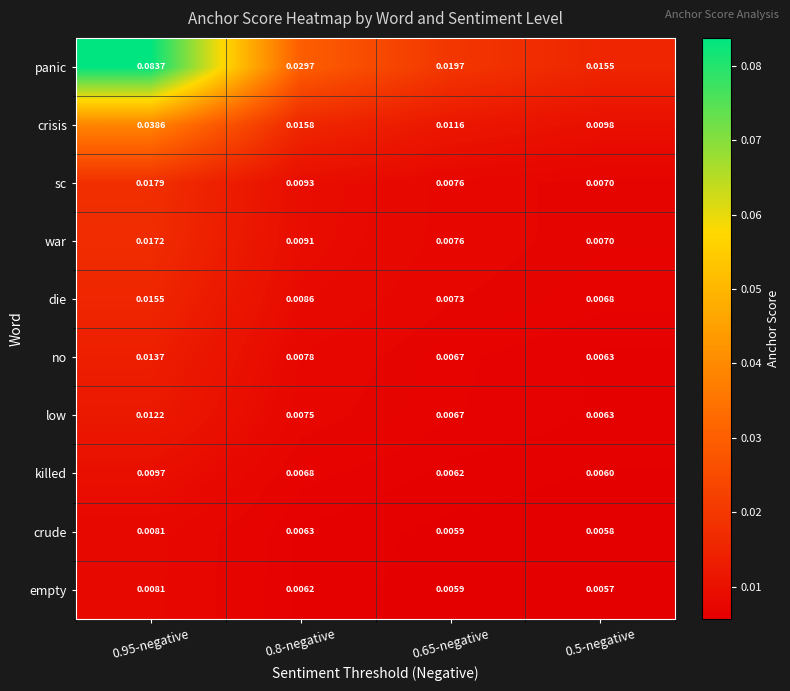

Which series has the largest total across all categories?

panic